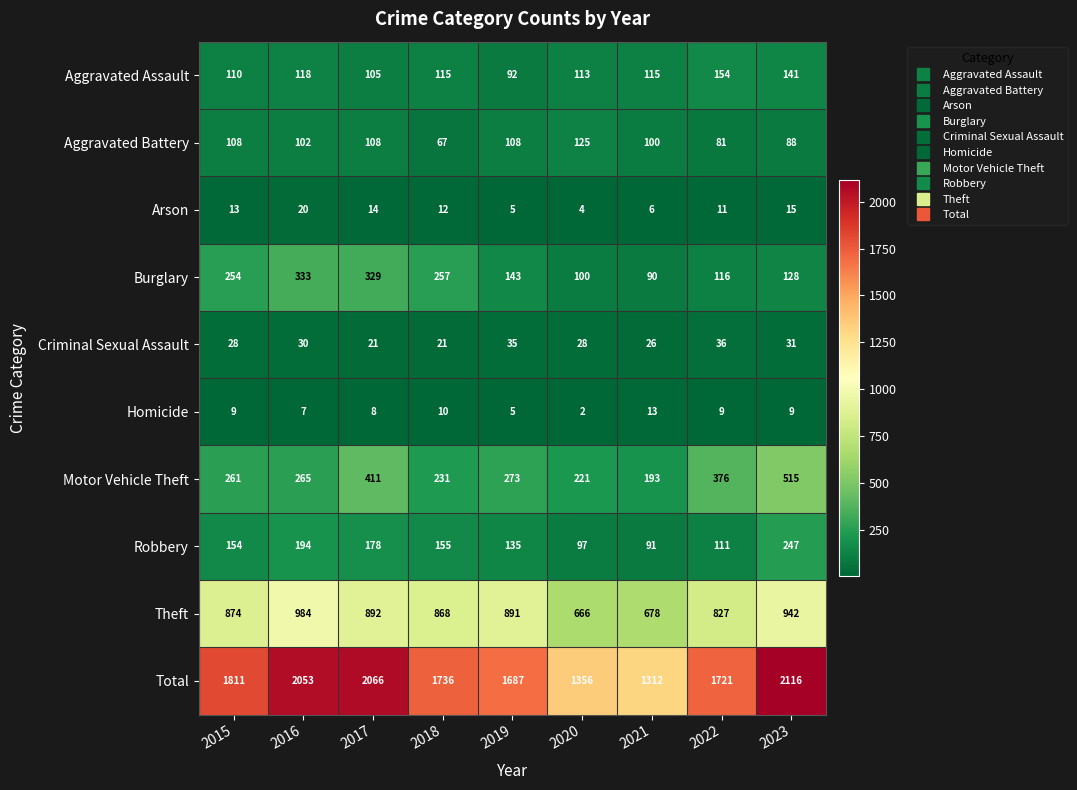

What is the spread (max minus min) of values at 2017?

2058